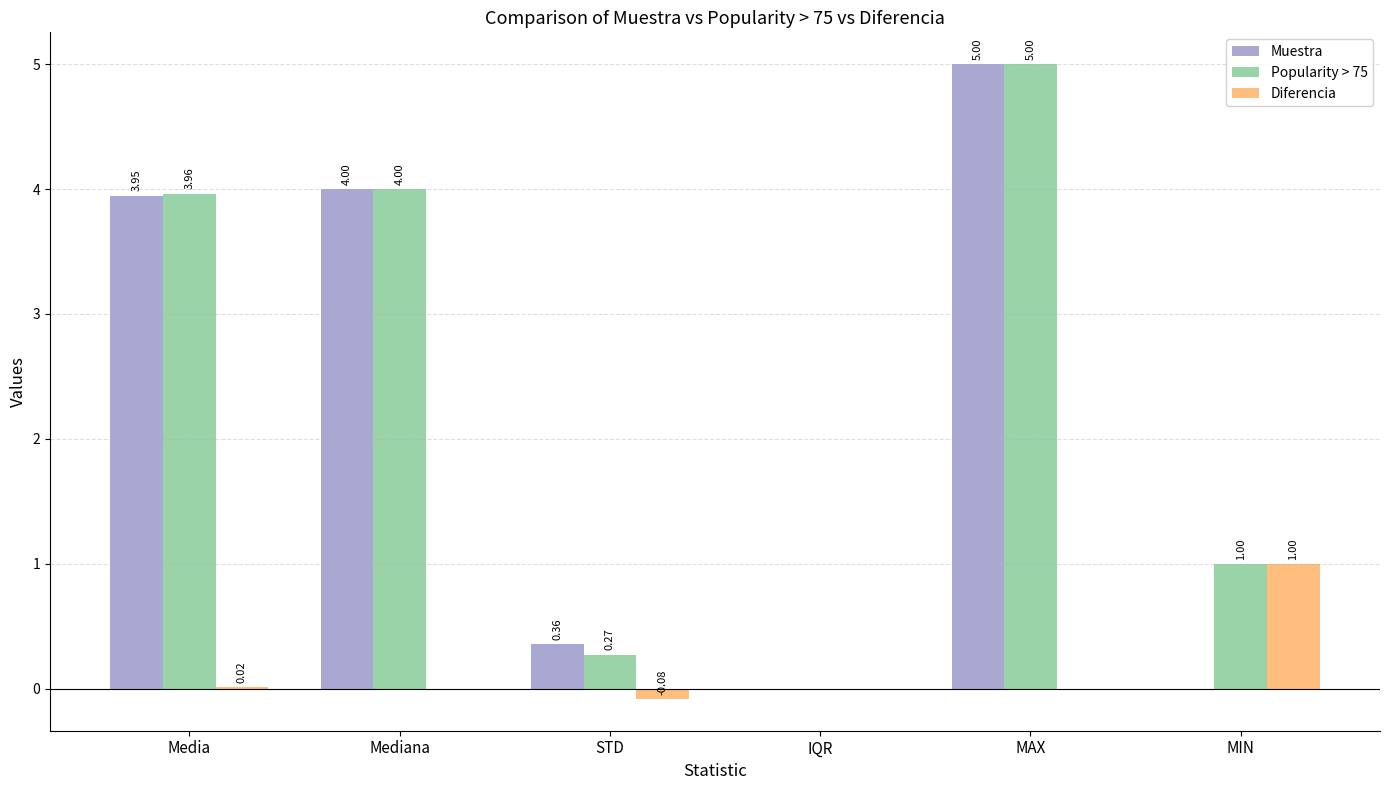

Where does the Diferencia series first go above 0?

Media